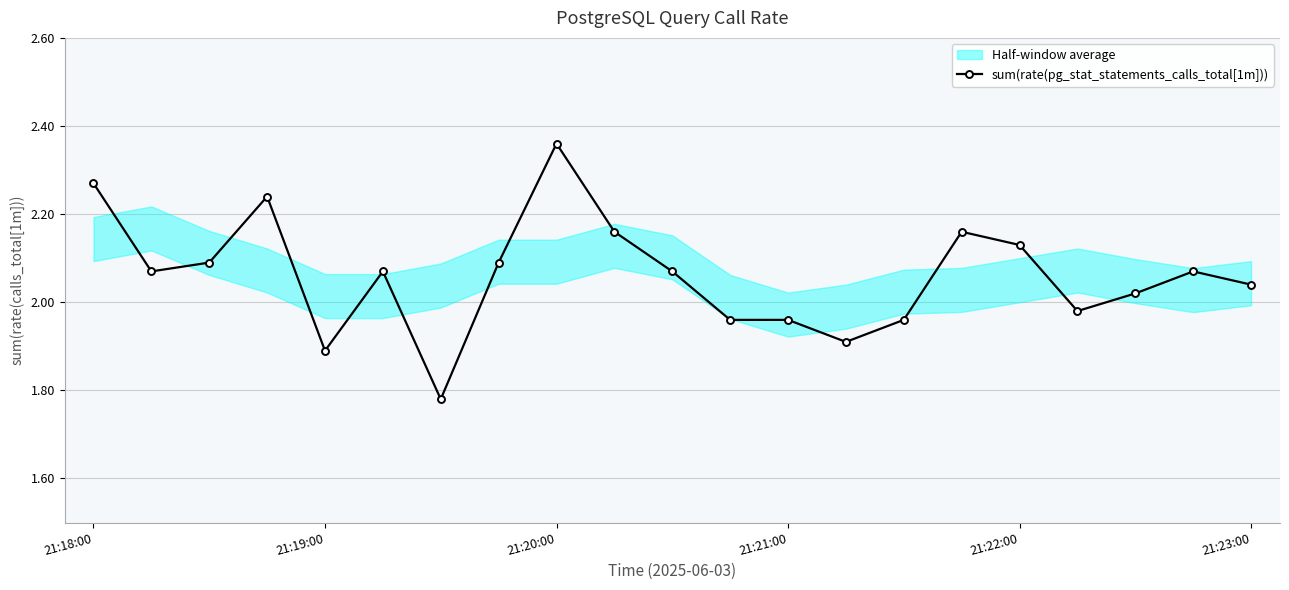

Where does the sum(rate(pg_stat_statements_calls_total[1m])) series first go above 2?

21:18:00